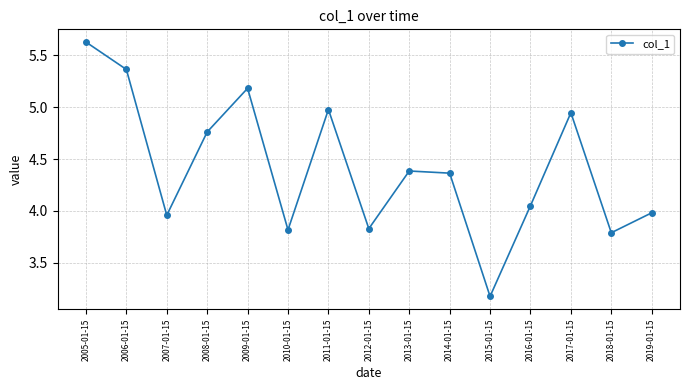

The value at 2005-01-15 is 5.6. True or false?

True